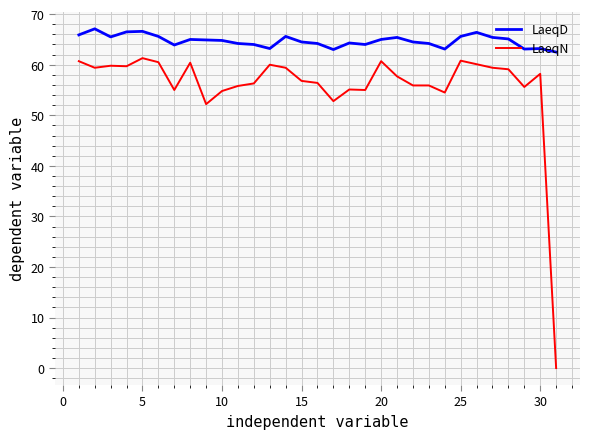

Does the chart display data point markers on the line(s)?

No